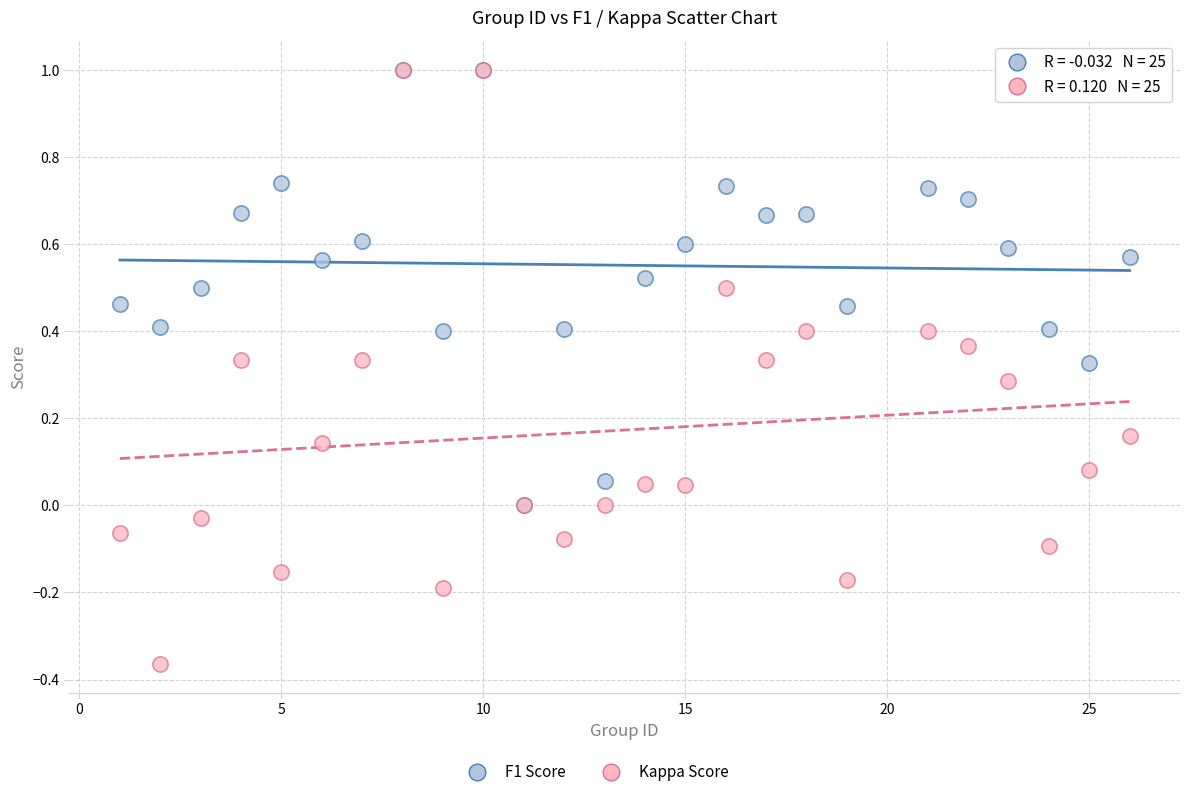

Which series contains the lowest Y value?

Kappa Score